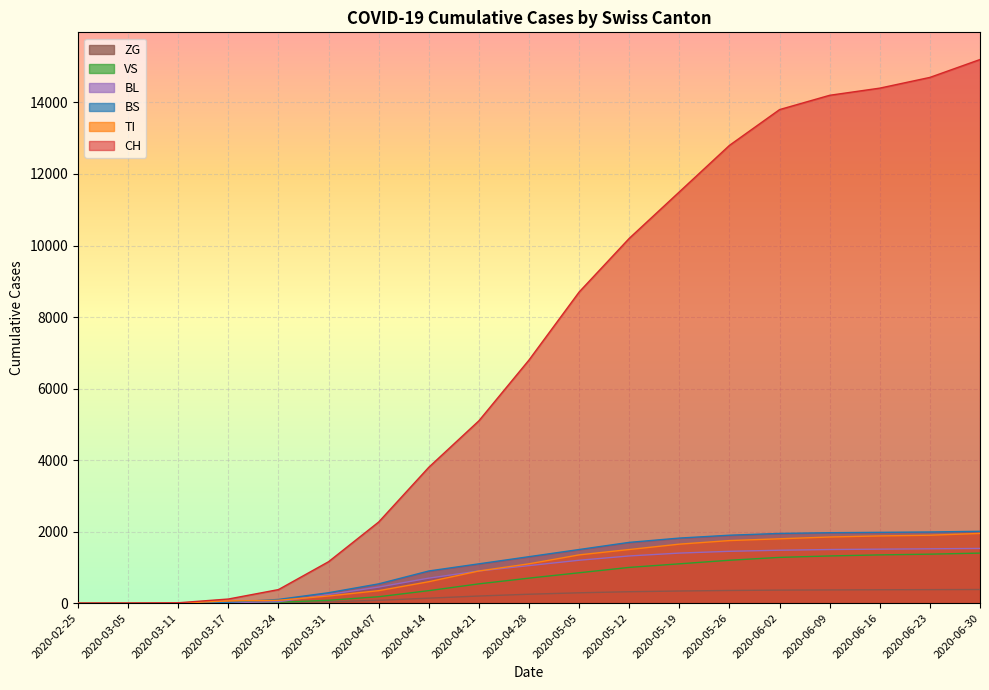

Which has a higher value, 2020-02-25 or 2020-06-30?

2020-06-30